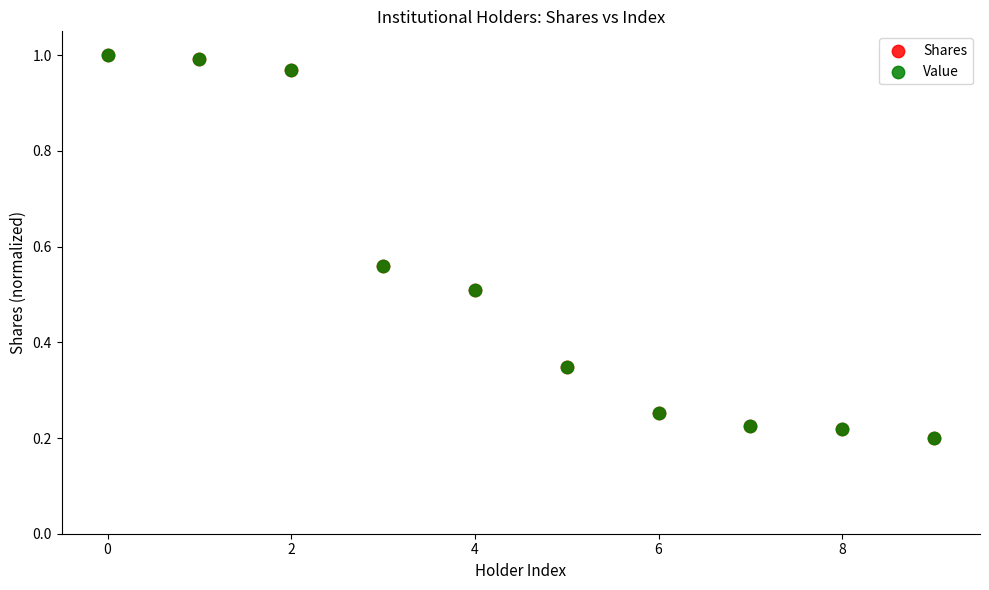

What are all the series names shown in the legend?

Shares, Value